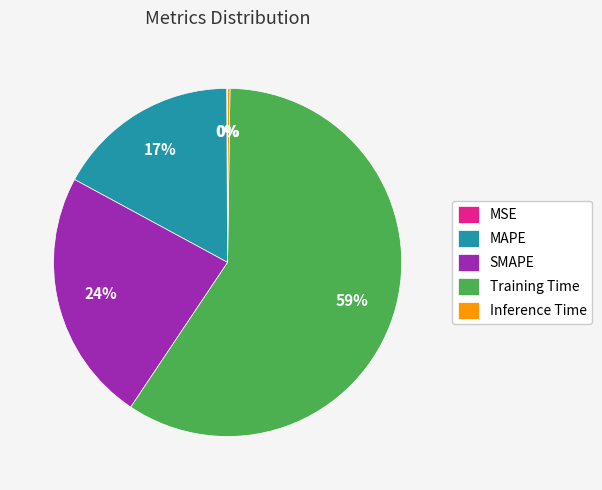

To the nearest percent, what is the average slice percentage?

20%